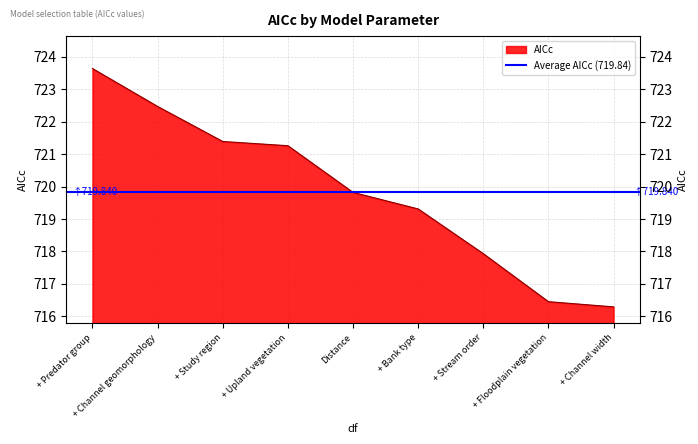

Reading left to right, list all the values displayed in this chart.

+ Predator group=723.6	+ Channel geomorphology=722.5	+ Study region=721.4	+ Upland vegetation=721.3	Distance=719.8	+ Bank type=719.3	+ Stream order=717.9	+ Floodplain vegetation=716.5	+ Channel width=716.3